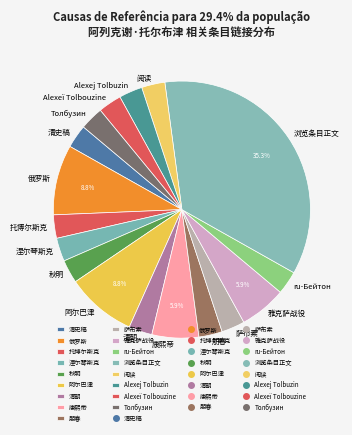

The 朋春 slice represents 11% of the pie. True or false?

False